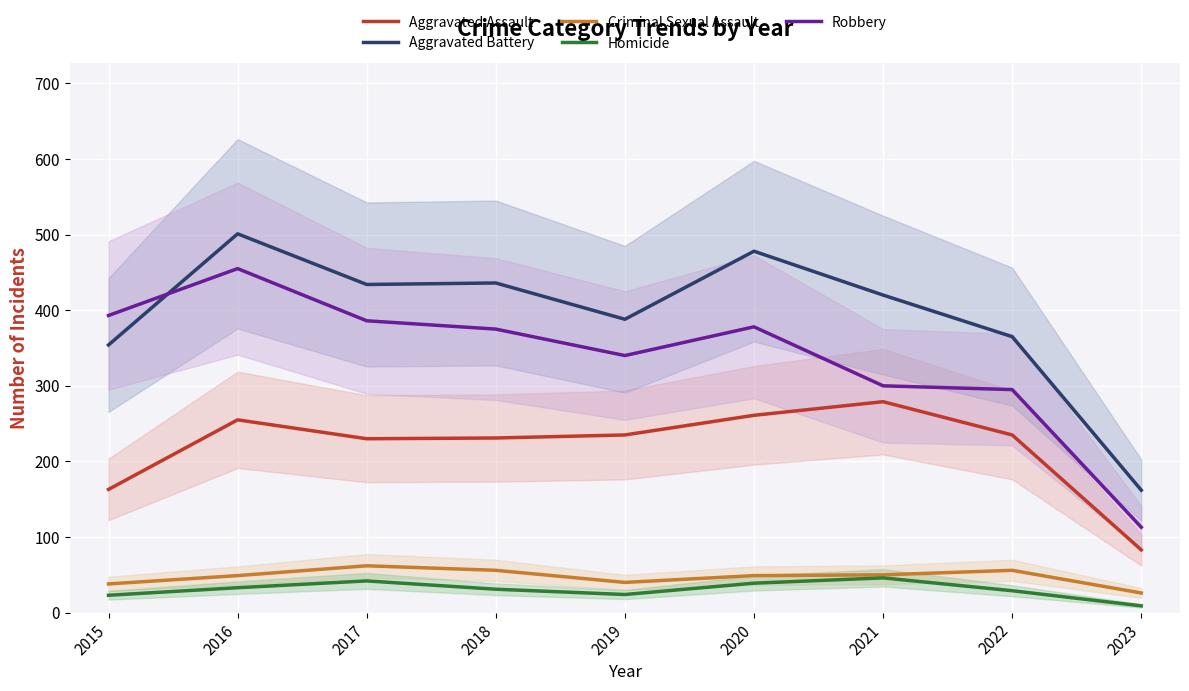

Does the chart display data point markers on the line(s)?

No